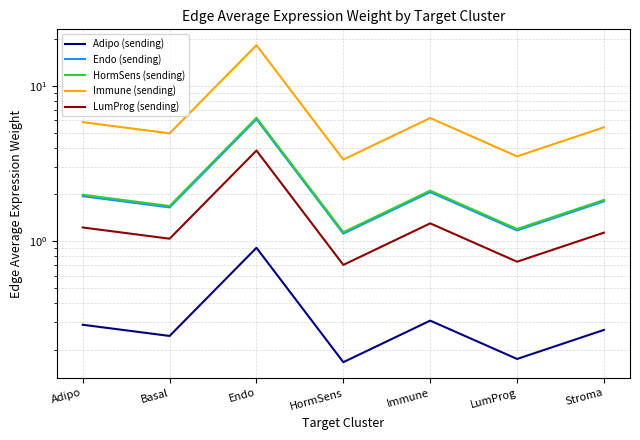

Which series has the largest total across all categories?

Immune (sending)